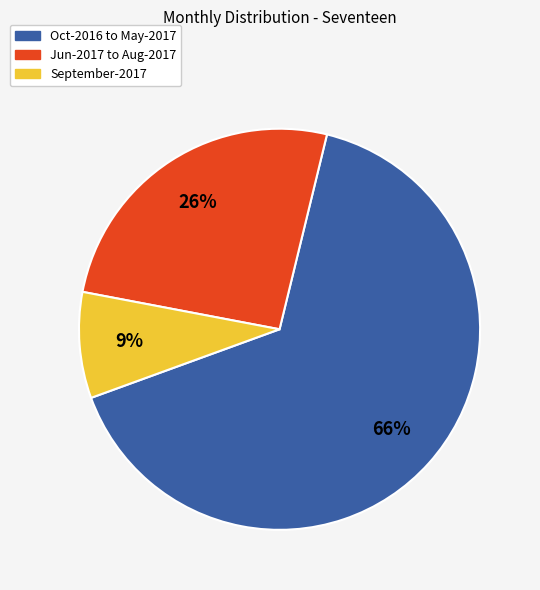

Is there any slice that represents more than half of the pie?

Yes